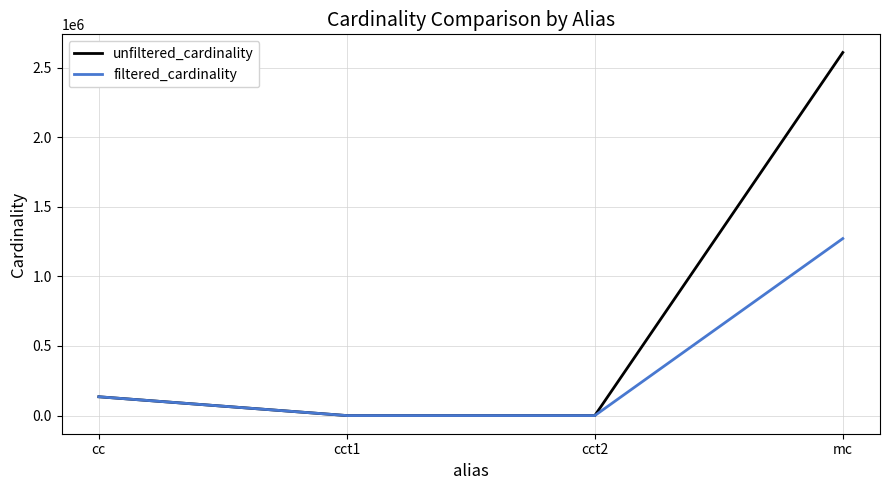

Is the value of filtered_cardinality at mc greater than the value of unfiltered_cardinality at cct2?

Yes